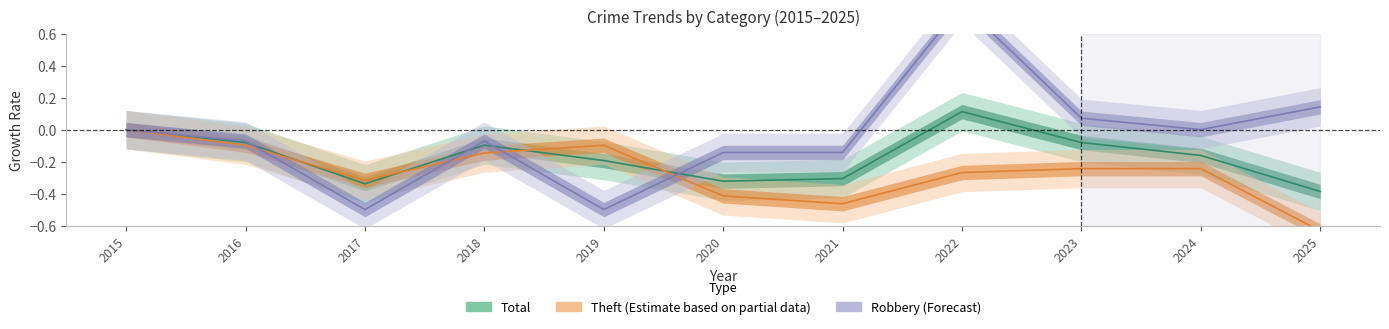

Reading right to left, list all the values displayed in this chart.

Robbery: 0.1	0.0	0.1	0.8	-0.1	-0.1	-0.5	-0.1	-0.5	-0.1	0.0
Theft: -0.6	-0.2	-0.2	-0.3	-0.5	-0.4	-0.1	-0.1	-0.3	-0.1	0.0
Total: -0.4	-0.2	-0.1	0.1	-0.3	-0.3	-0.2	-0.1	-0.3	-0.1	0.0